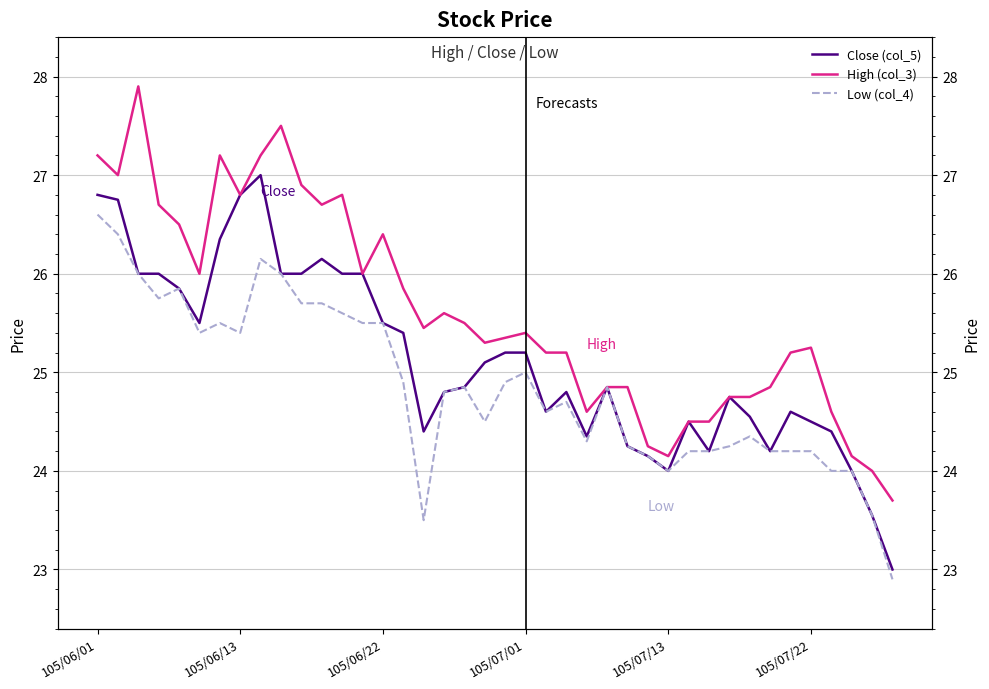

What is the label of the 34th point from the right?

6